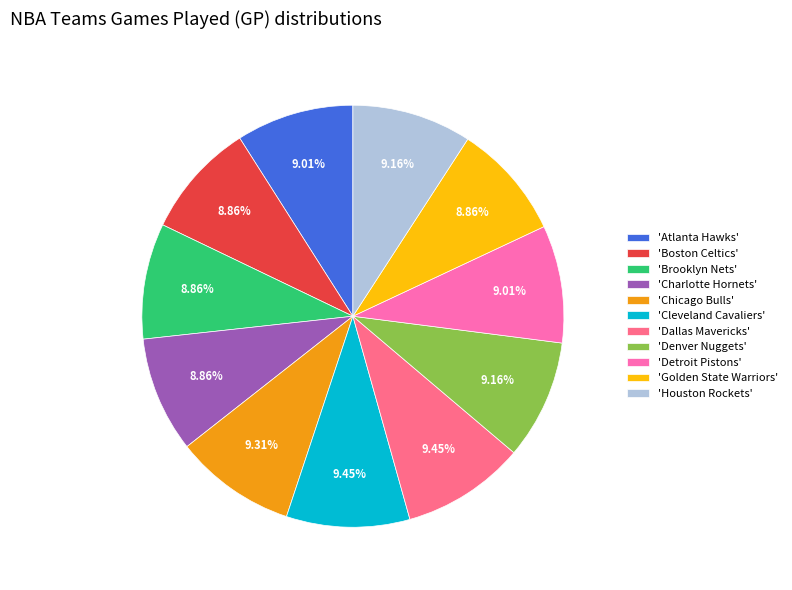

Which has a higher value, 'Dallas Mavericks' or 'Brooklyn Nets'?

'Dallas Mavericks'